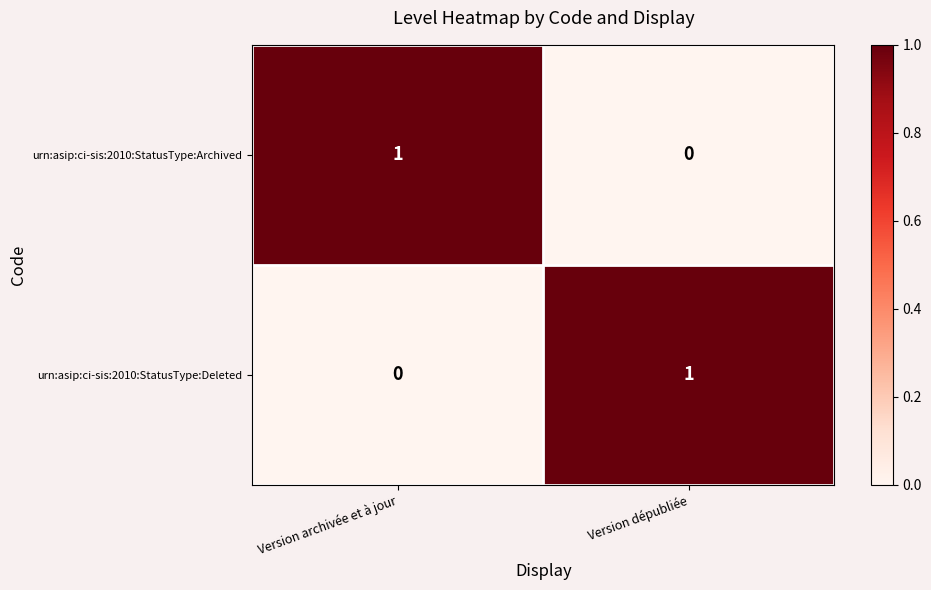

List the labels in order of urn:asip:ci-sis:2010:StatusType:Archived value, smallest first.

Version dépubliée, Version archivée et à jour